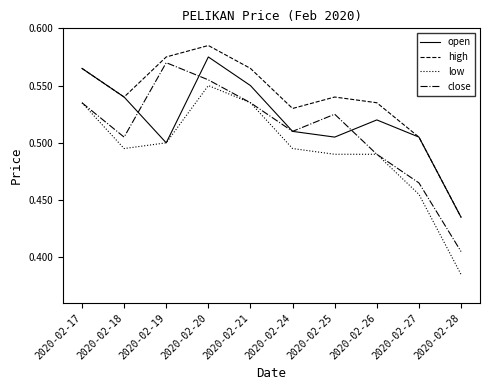

Between 2020-02-18 and 2020-02-20, which series saw the biggest shift?

low